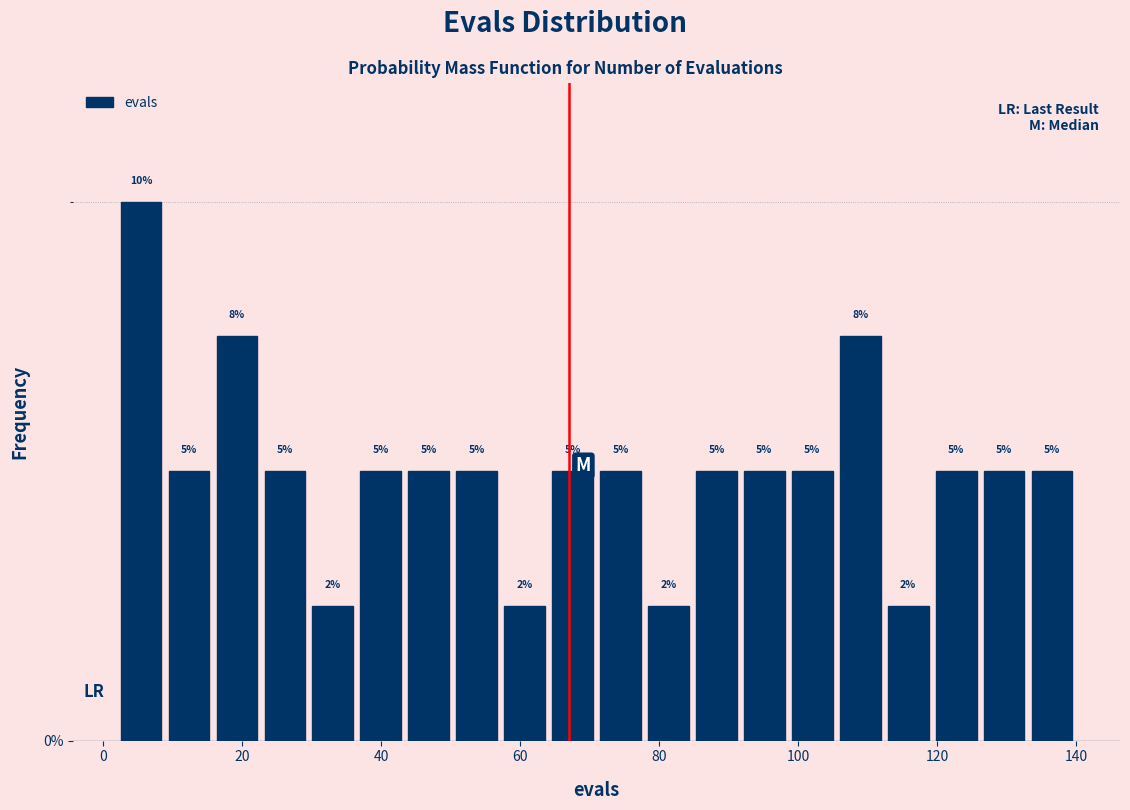

Around what value on the x-axis is the tallest bar? Give the approximate position of its centre, as read against the axis.

6